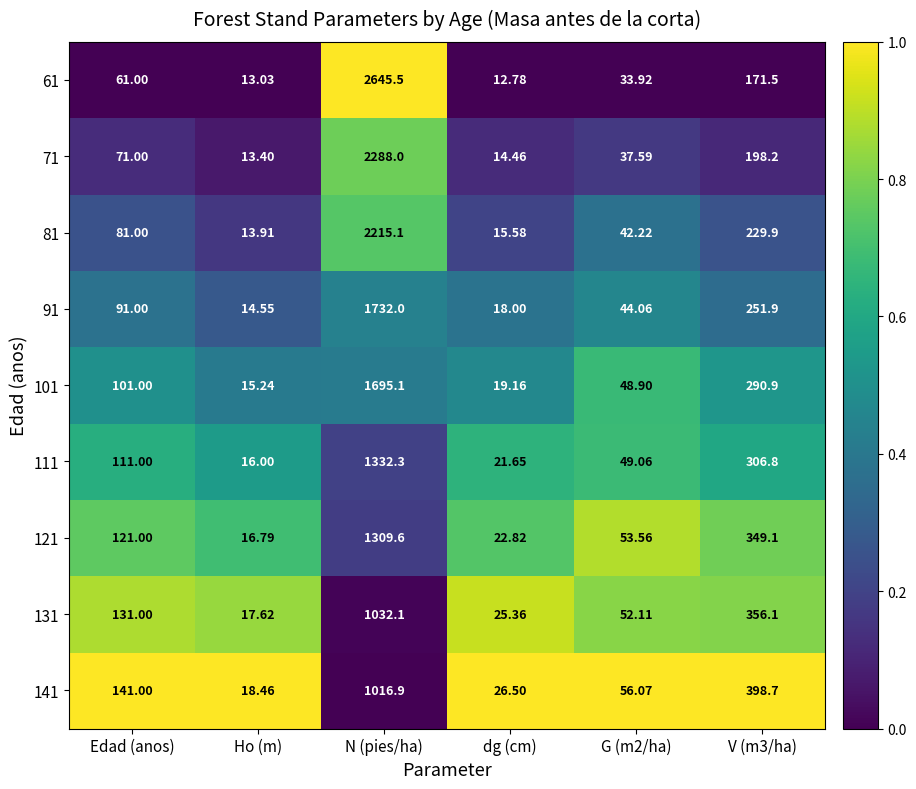

Is the value of 121 at Ho (m) greater than the value of 91 at G (m2/ha)?

No